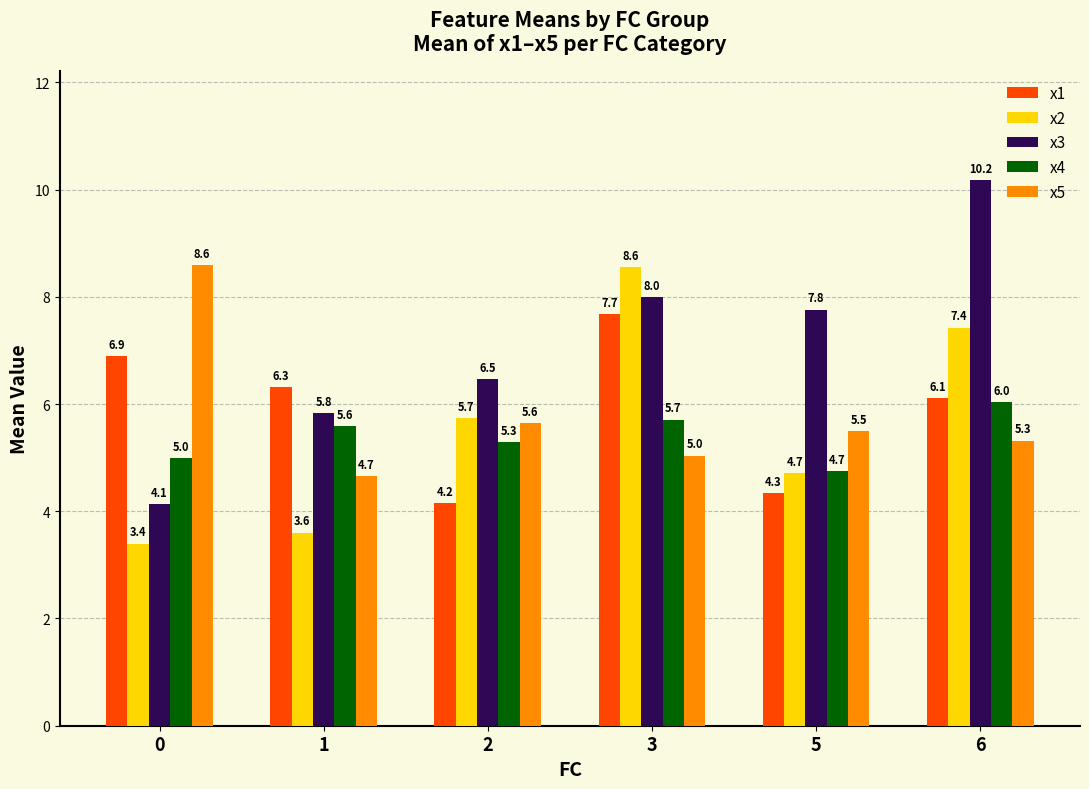

Does the chart contain stacked bars?

No